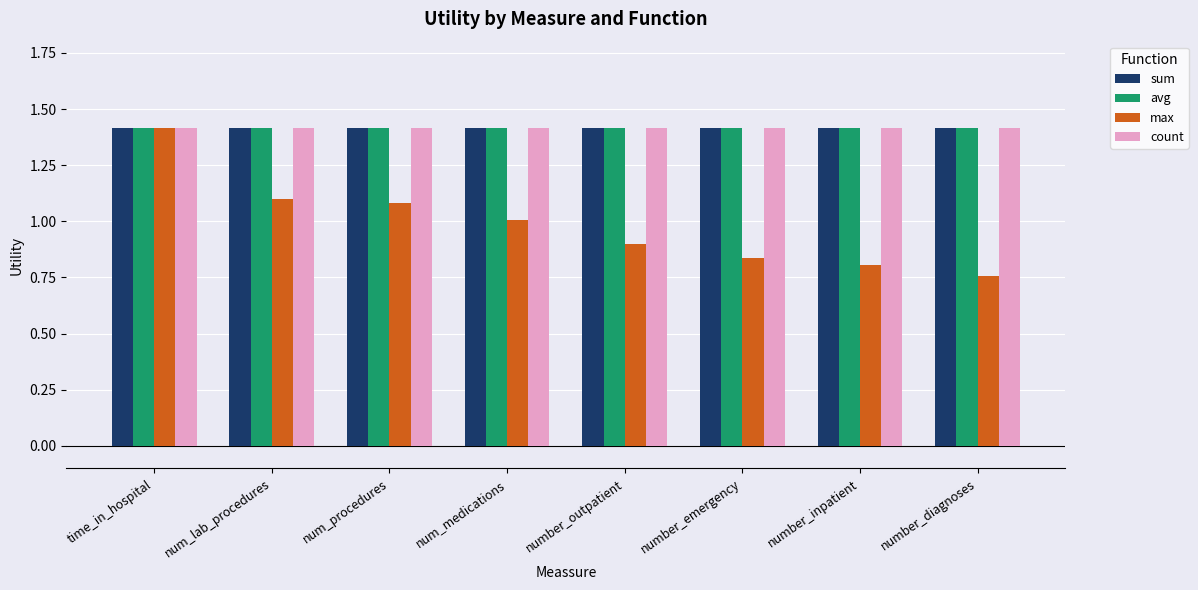

What is the sum of all max values?

7.9